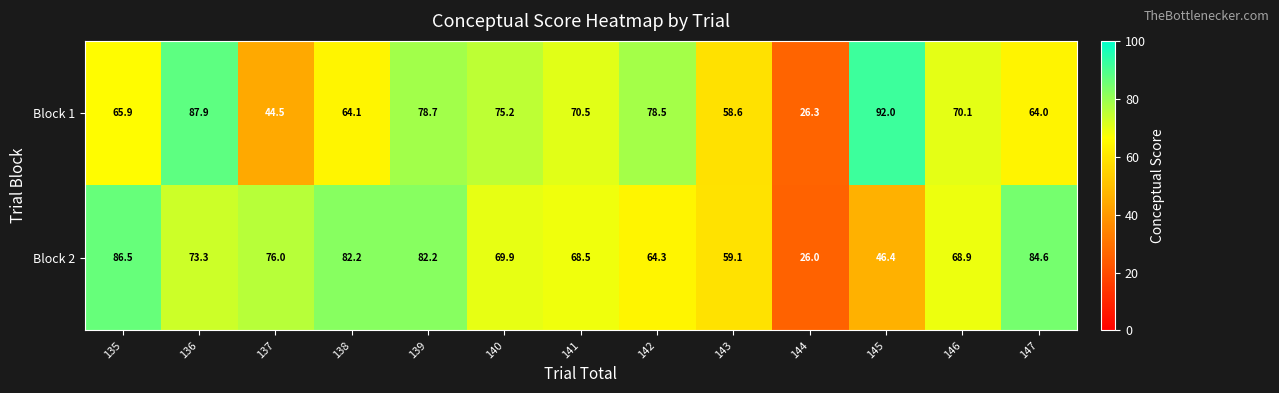

How many series are shown in this chart?

2